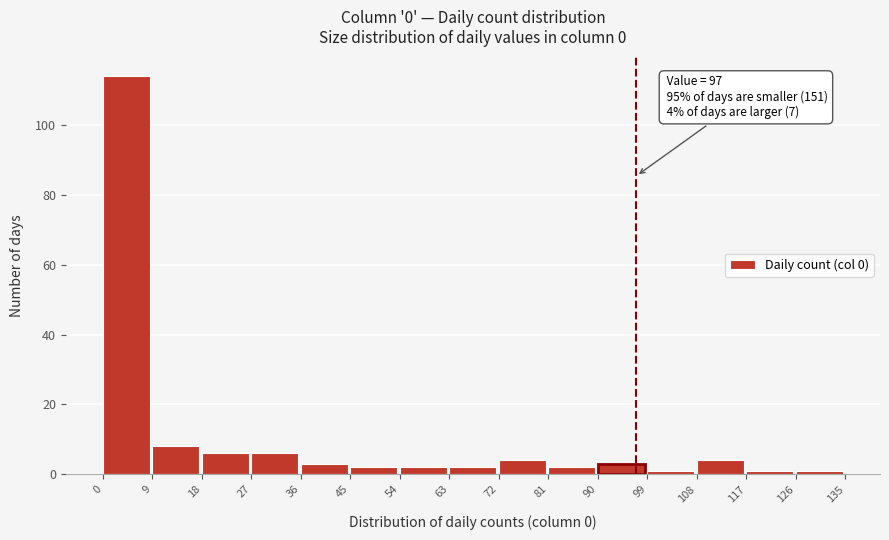

Which range on the x-axis has the tallest bar?

0 to 9